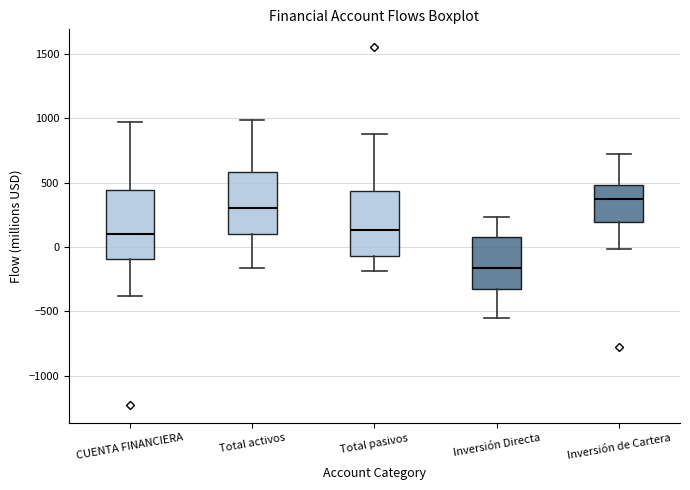

Which box's median line is the highest?

Inversión de Cartera